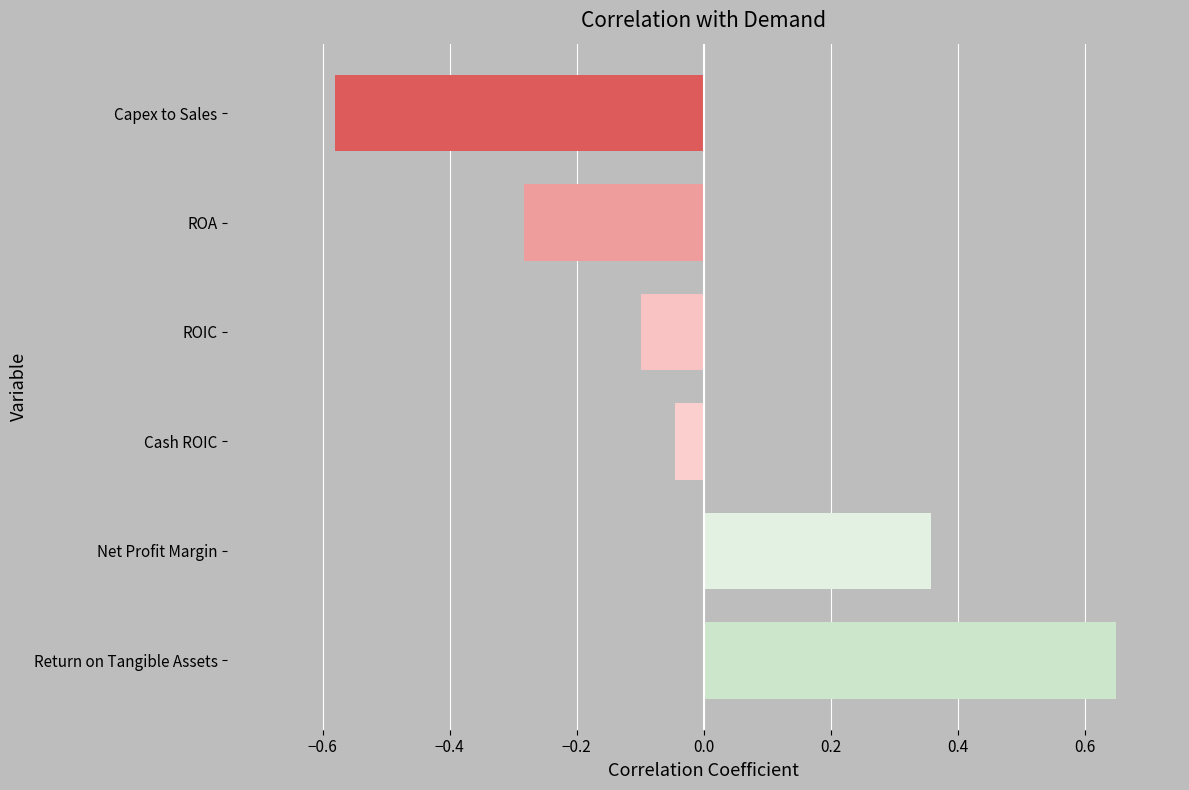

Which category has the lowest value across all series?

Capex to Sales